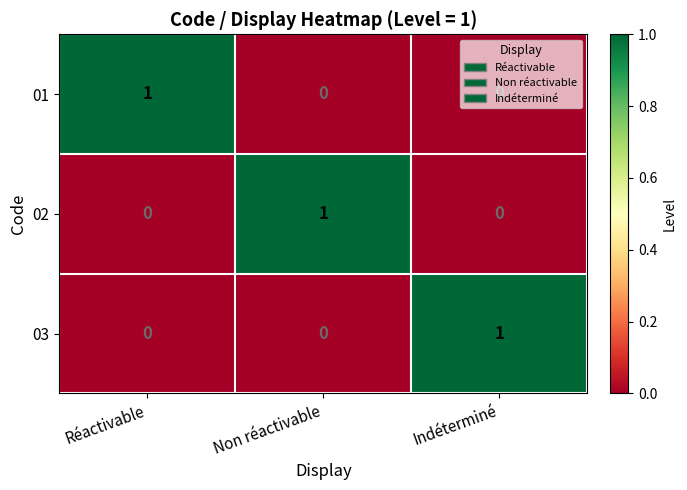

Is it true that 02 equals 1 at Non réactivable?

True